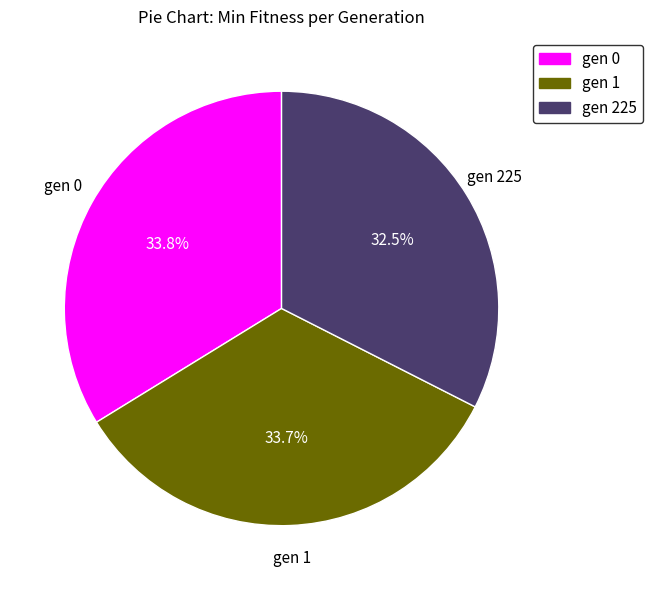

Which slice is the smallest?

gen 225